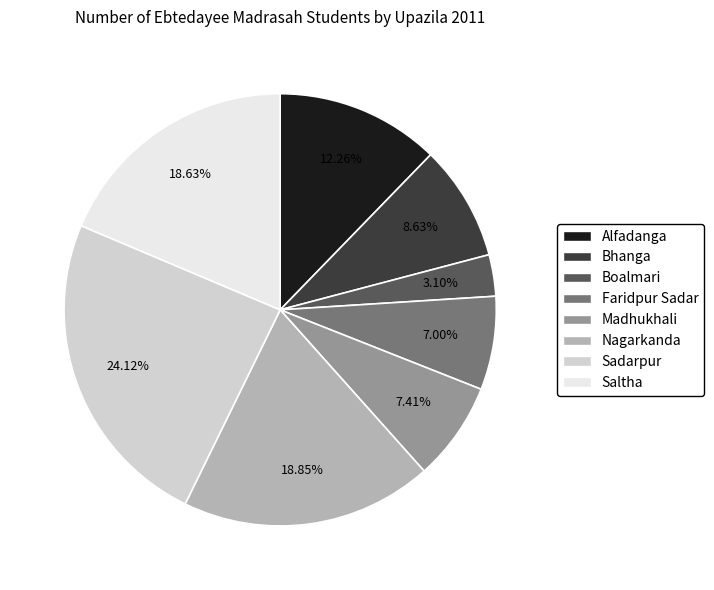

Approximately how many times larger is the value at Madhukhali compared to Bhanga?

0.9